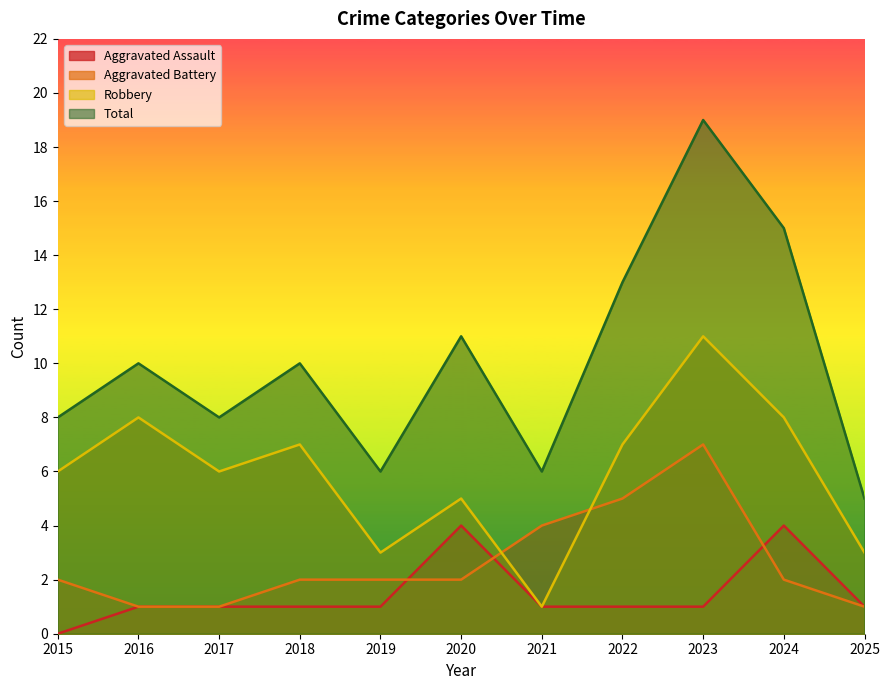

Which has a higher value, 2019 or 2025?

2019